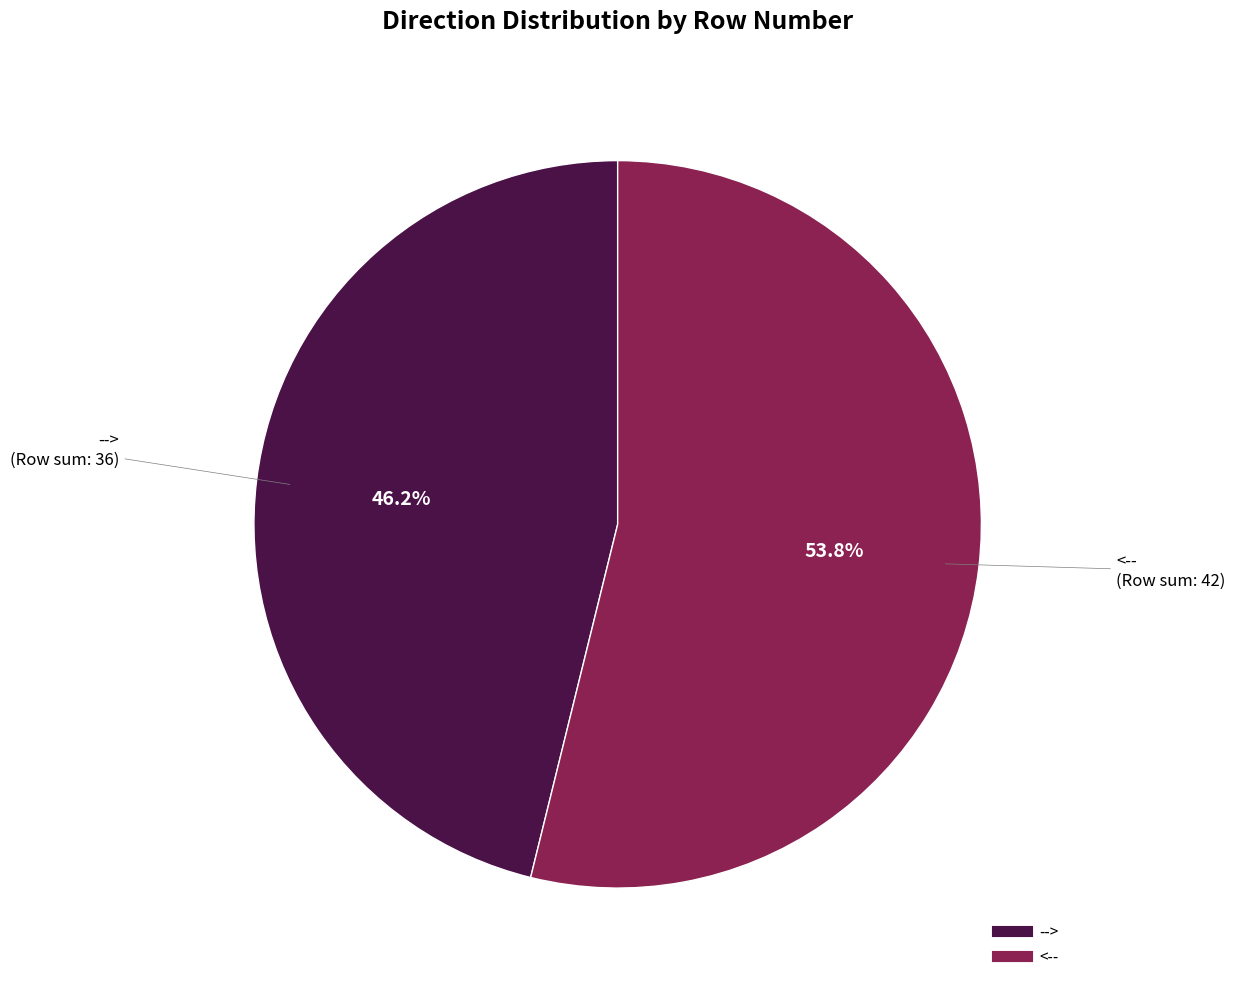

Is there any slice that represents more than half of the pie?

Yes